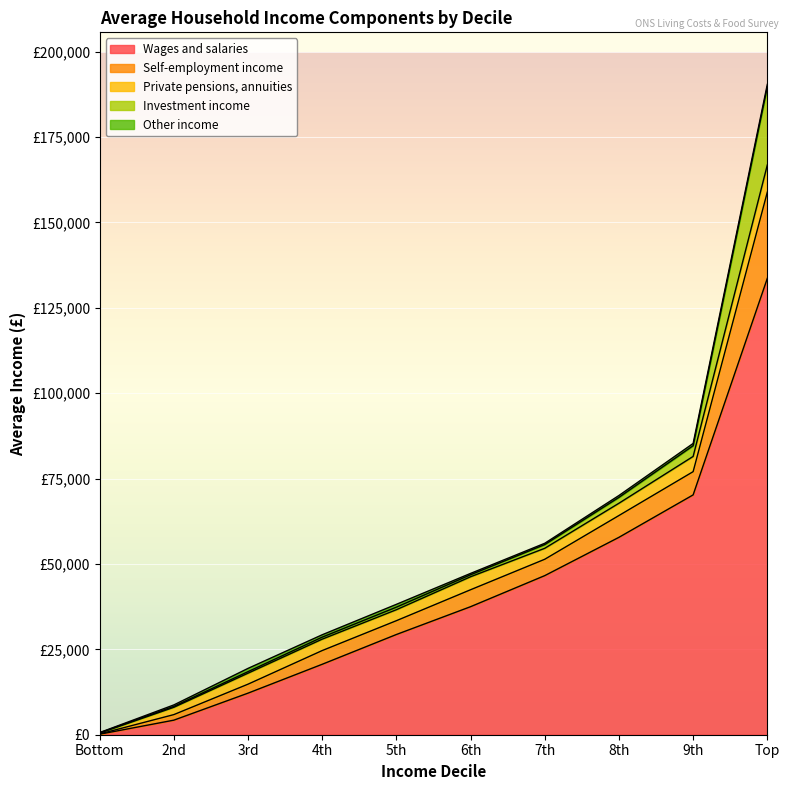

In Other income, how many points are higher than both neighbors (excluding endpoints)?

2